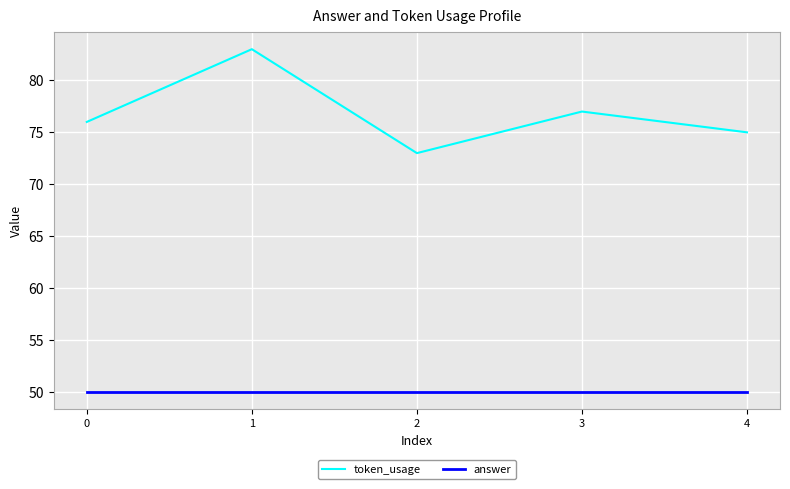

Reading left to right, transcribe all the data shown in this chart.

token_usage: 0=76	1=83	2=73	3=77	4=75
answer: 0=50	1=50	2=50	3=50	4=50